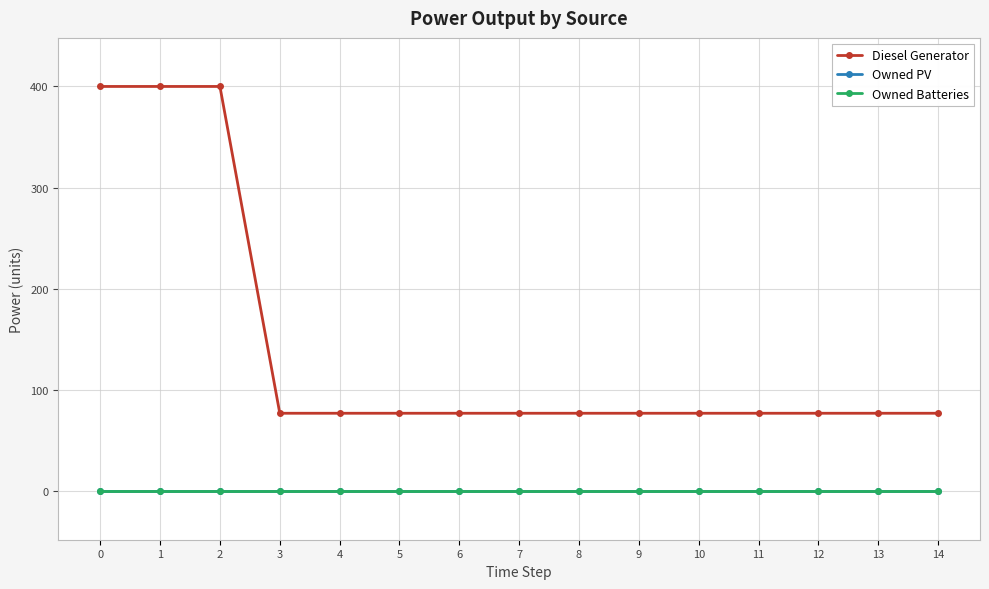

True or false: Owned PV and Owned Batteries intersect in this chart.

False